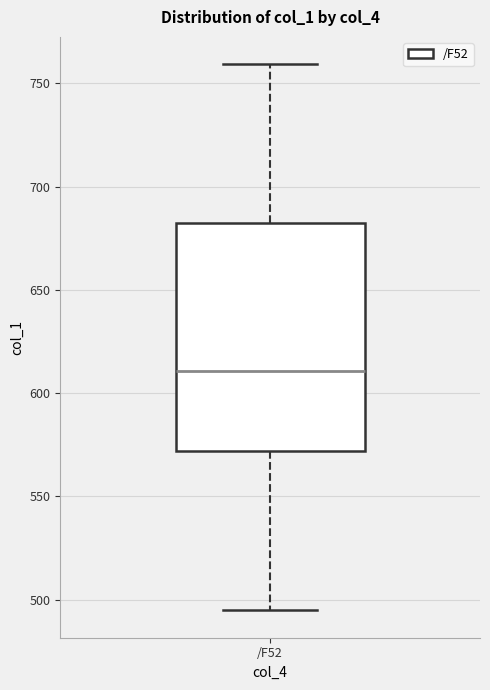

Where is the upper edge of the box for /F52 on the y-axis? The values are not printed on the chart, so give them approximately, as read against the axis.

680